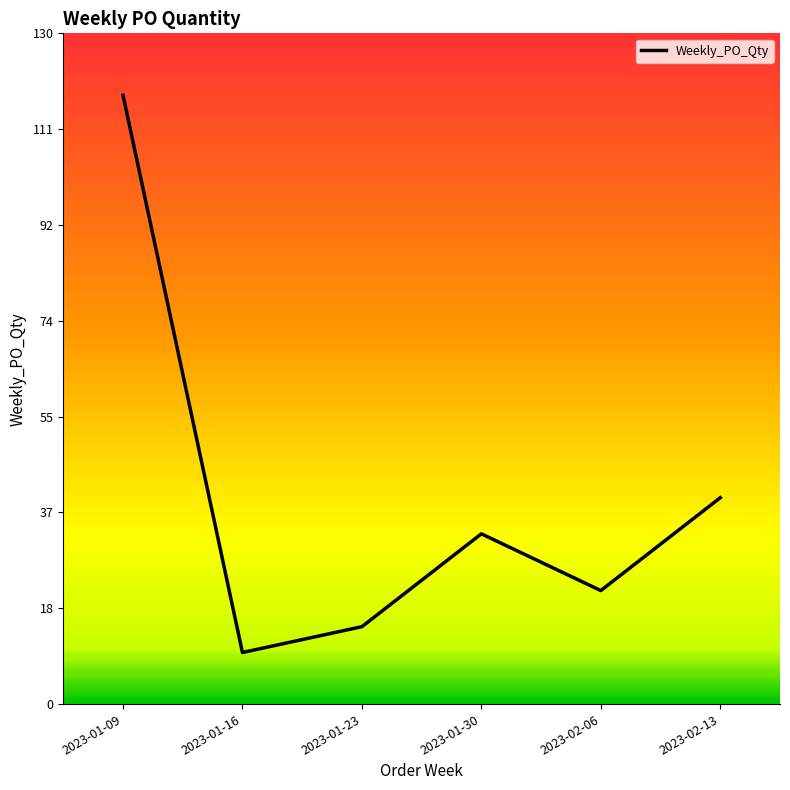

What position from the right is 2023-01-09?

6